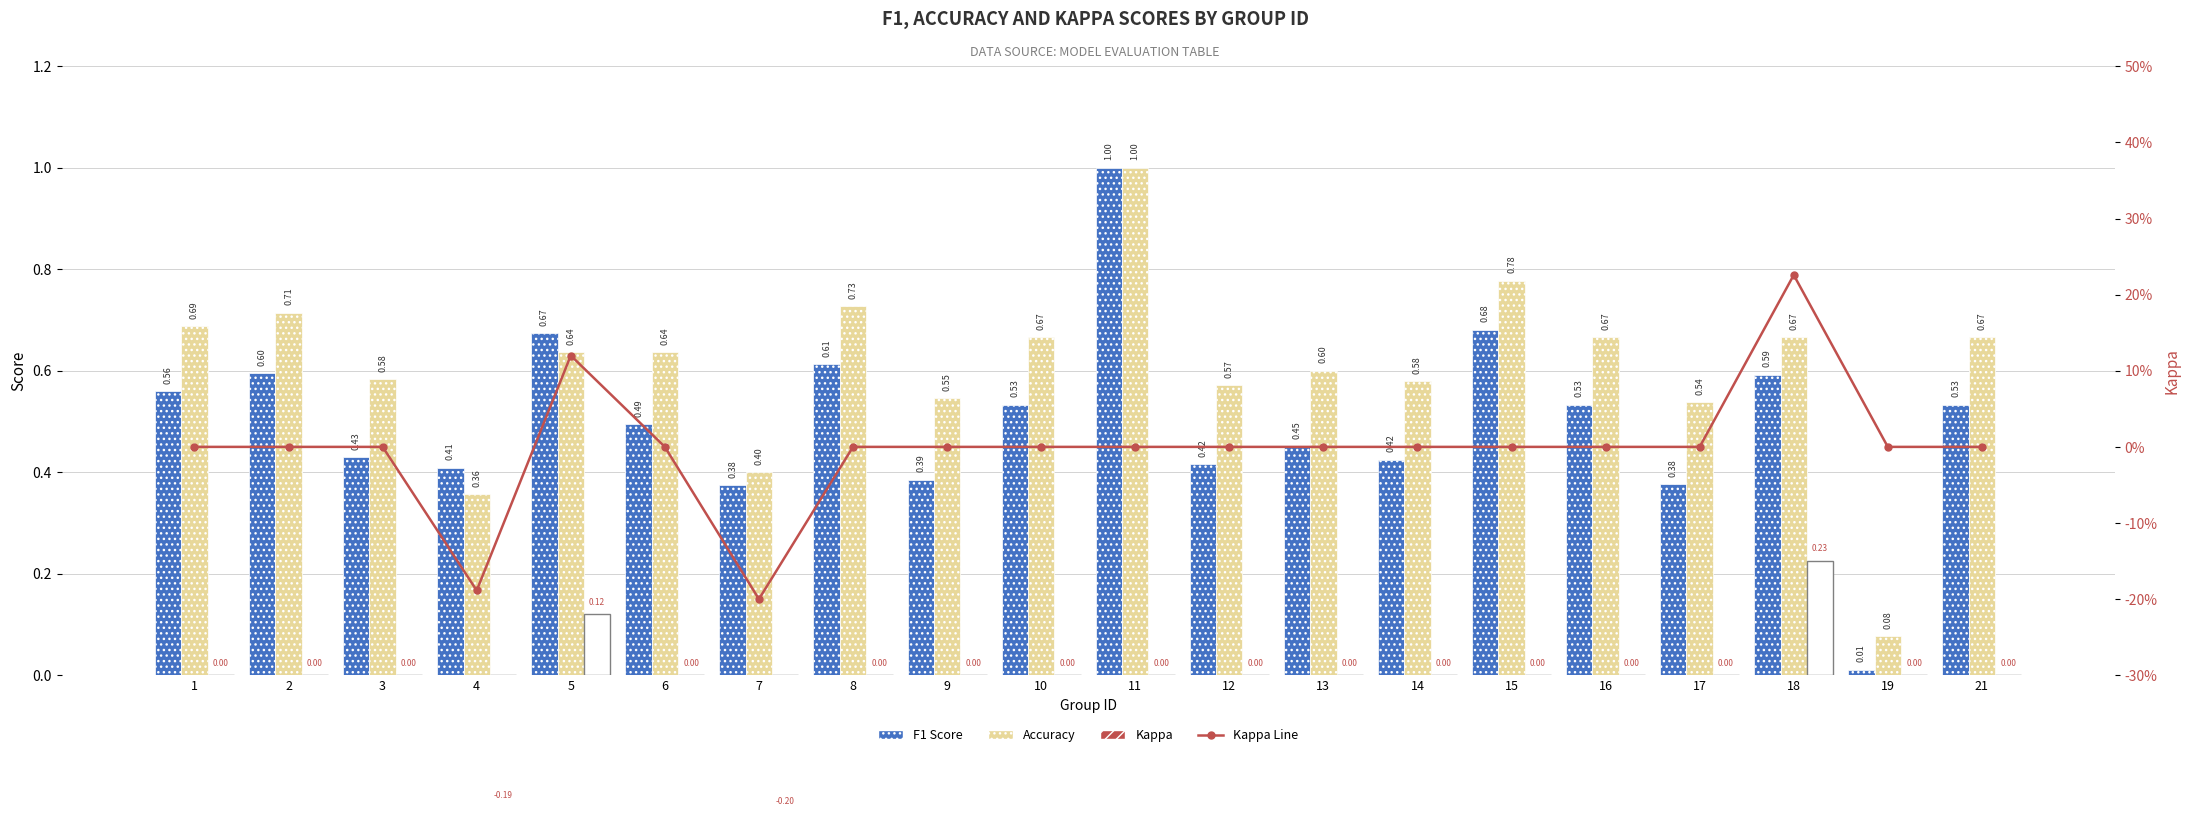

Which series has the largest total across all categories?

Accuracy